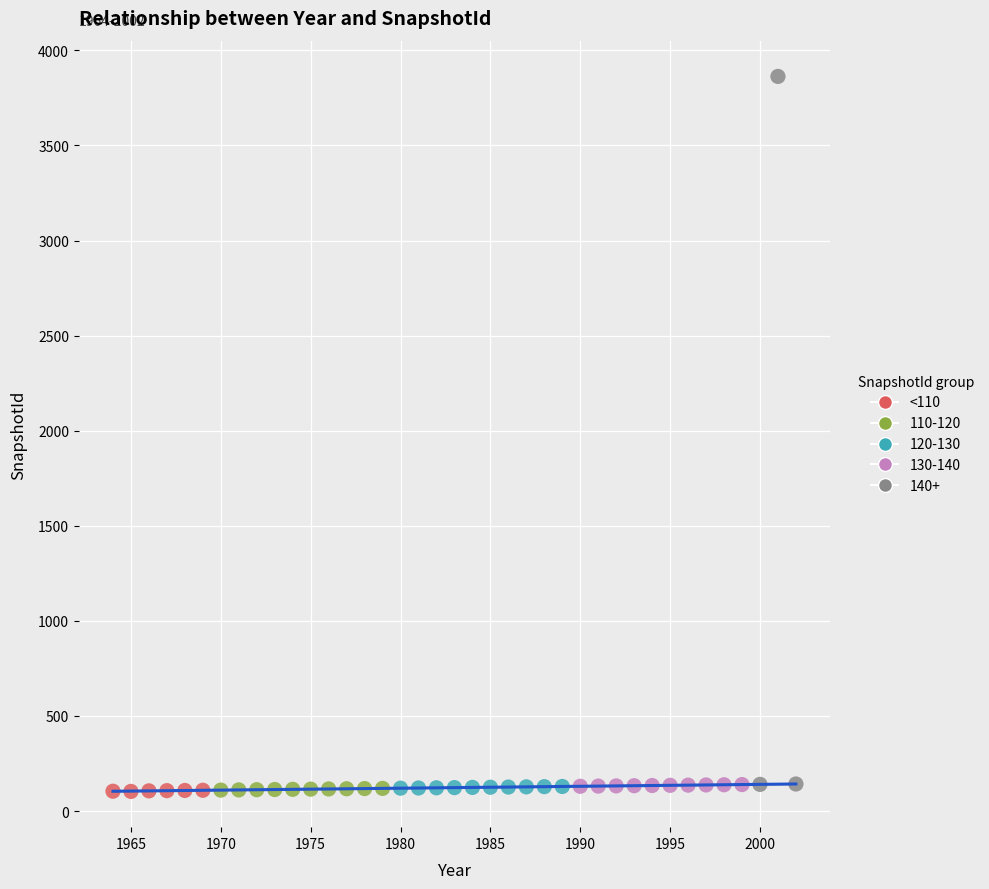

Which series reaches the maximum Y coordinate?

140+